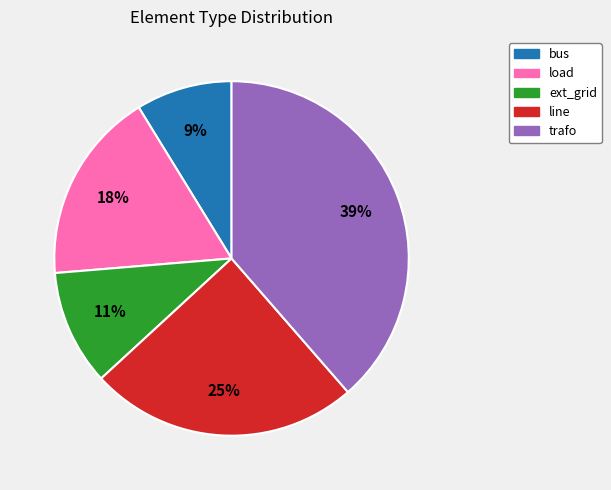

Does trafo represent more than half of the total?

No